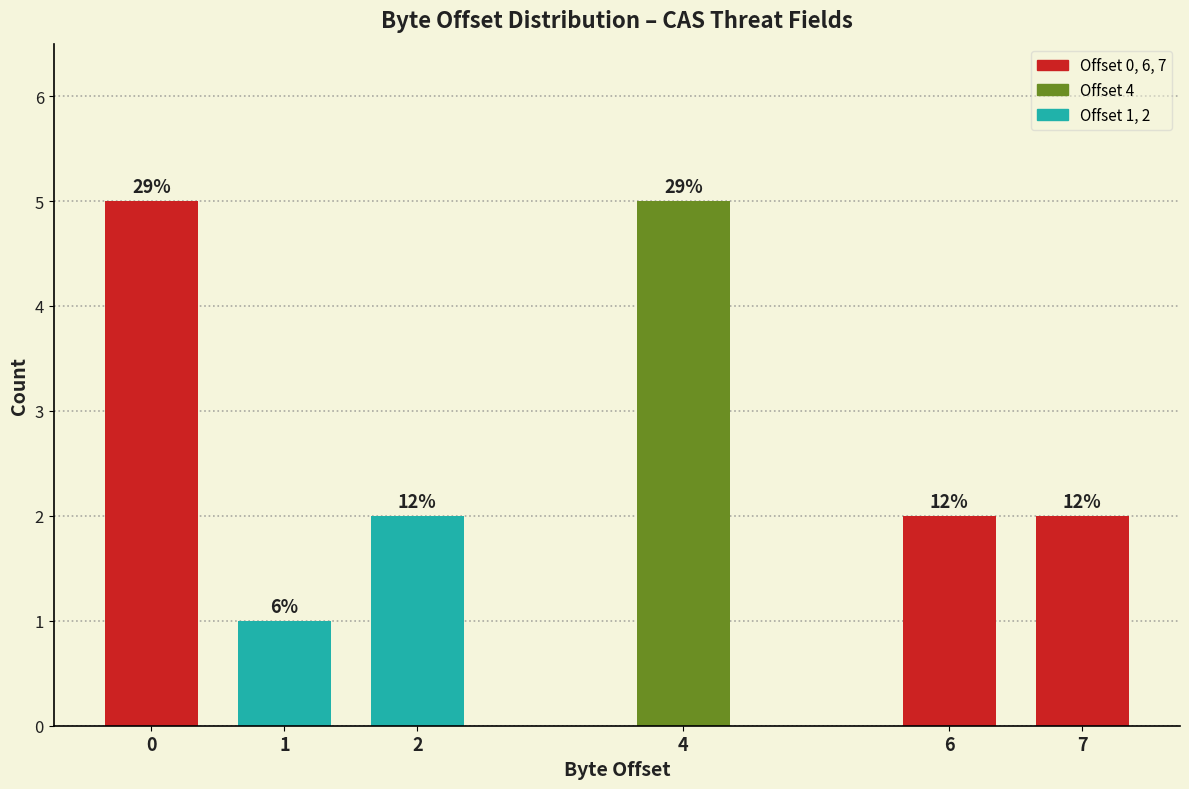

Are the bars horizontal?

No